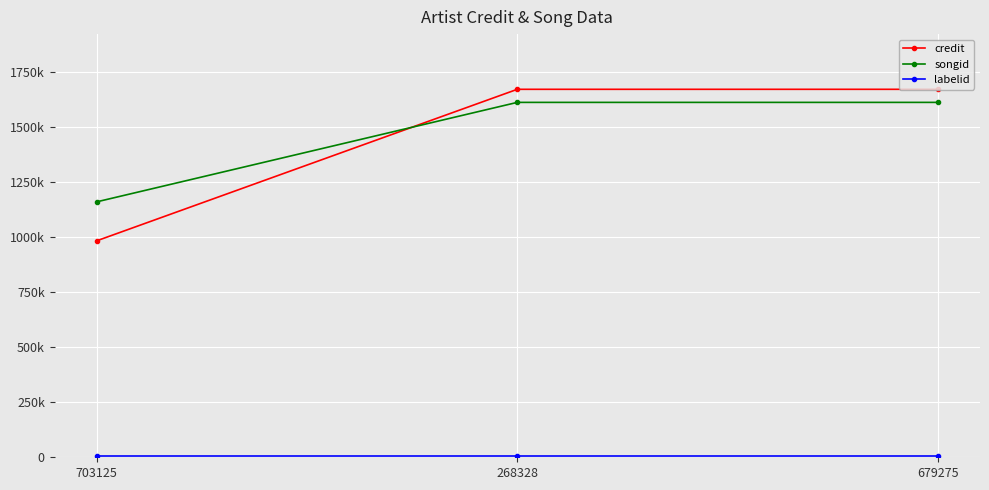

Does the chart have visible grid lines?

Yes